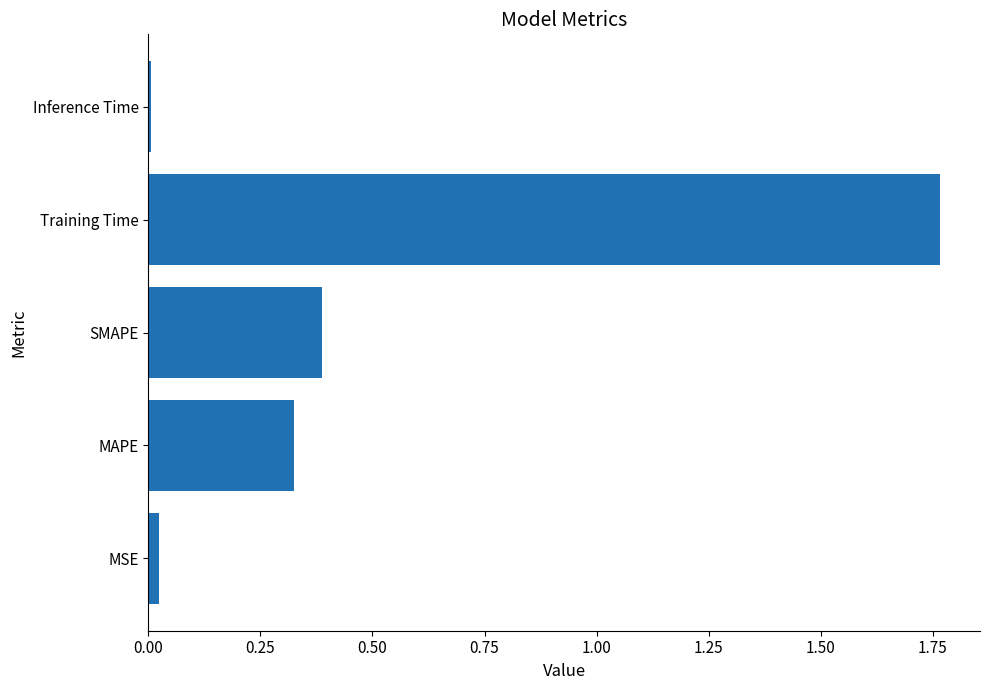

Rank the categories by value from highest to lowest.

Training Time, SMAPE, MAPE, MSE, Inference Time